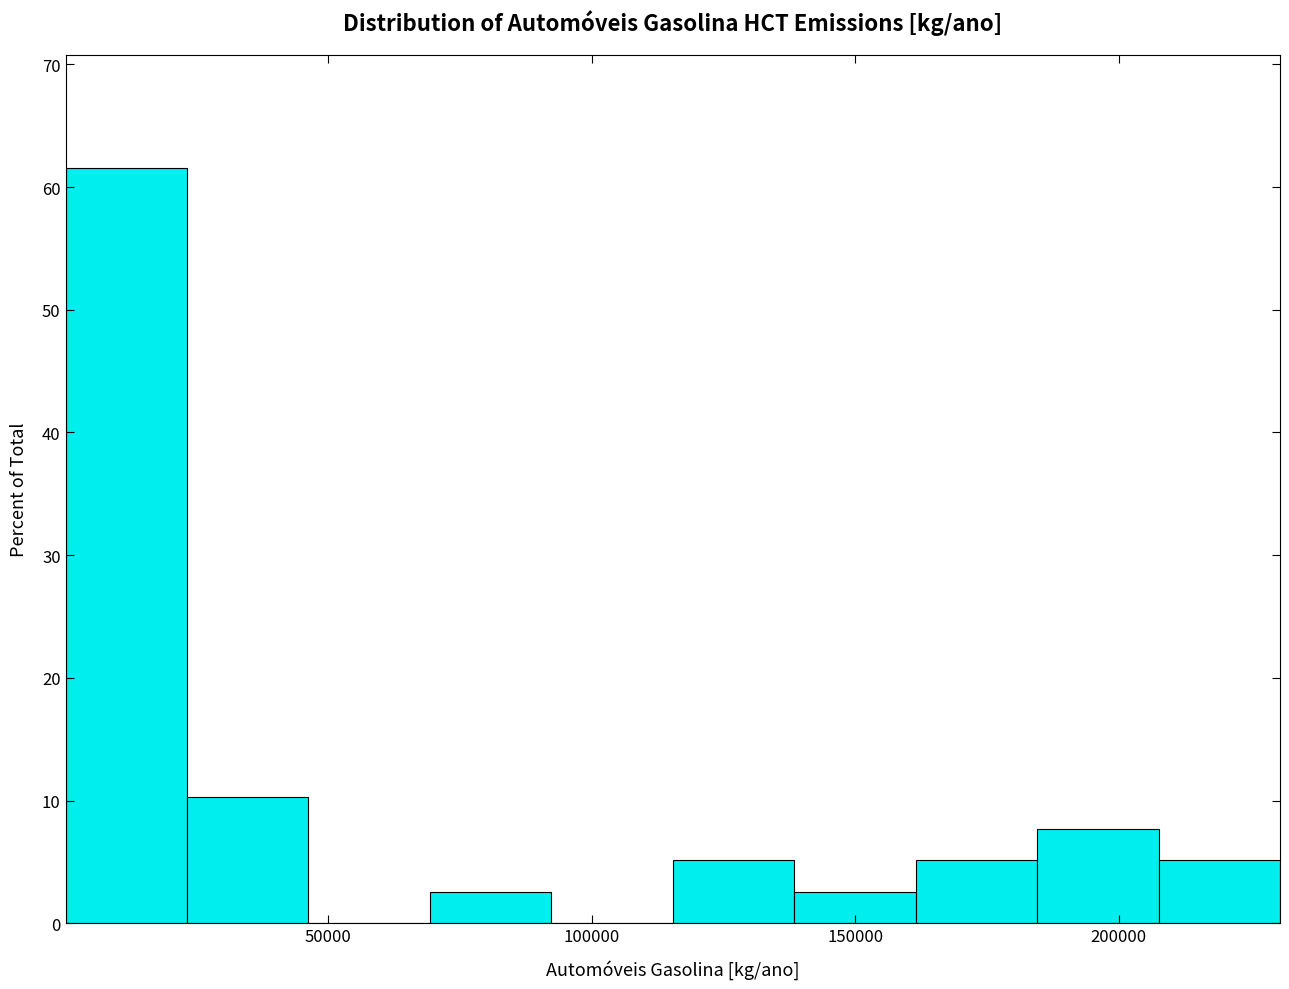

Which range on the x-axis has the tallest bar?

0 to 25000